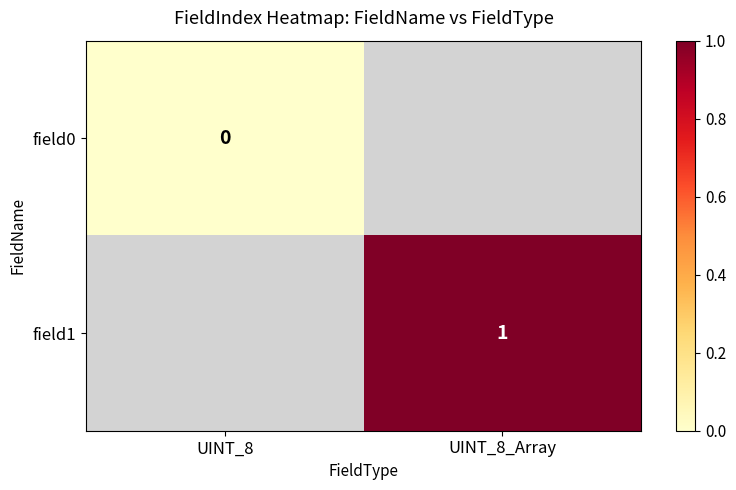

True or false: field1 has a value of 1 at UINT_8_Array.

True